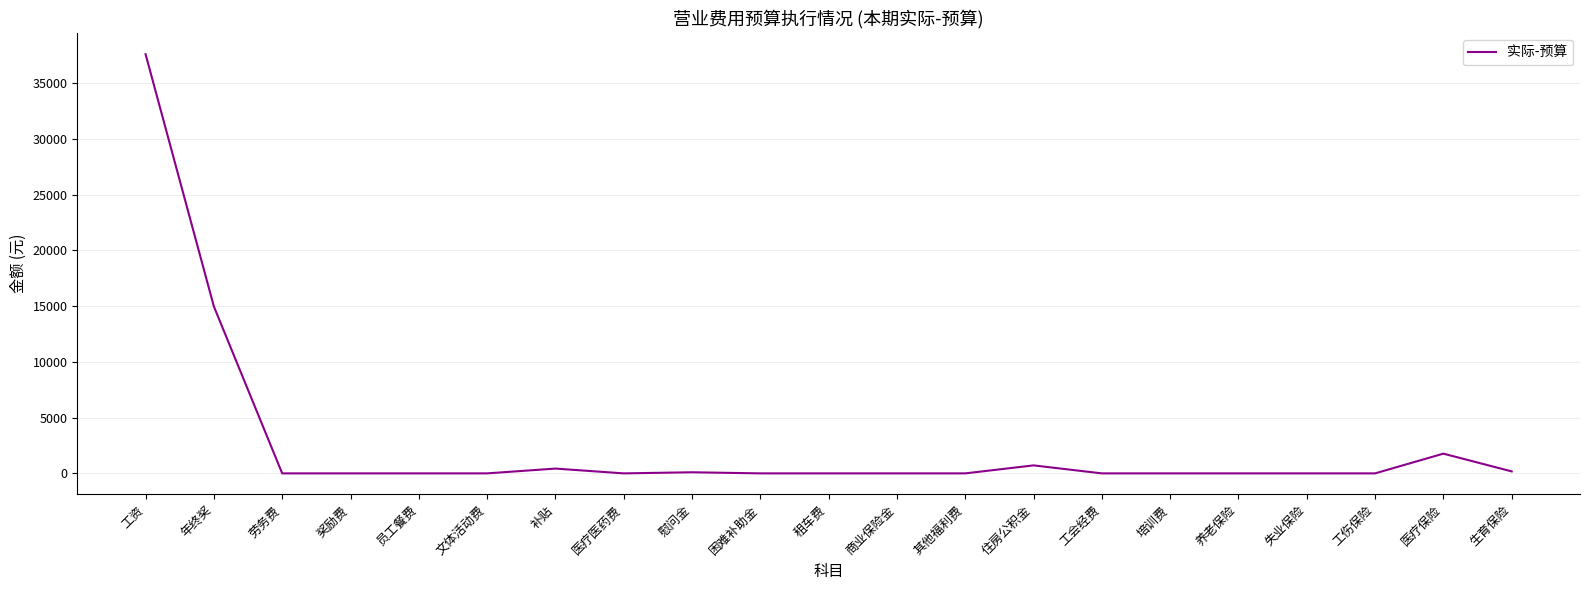

The chart shows a value of 21365.8 at 文体活动费. True or false?

False